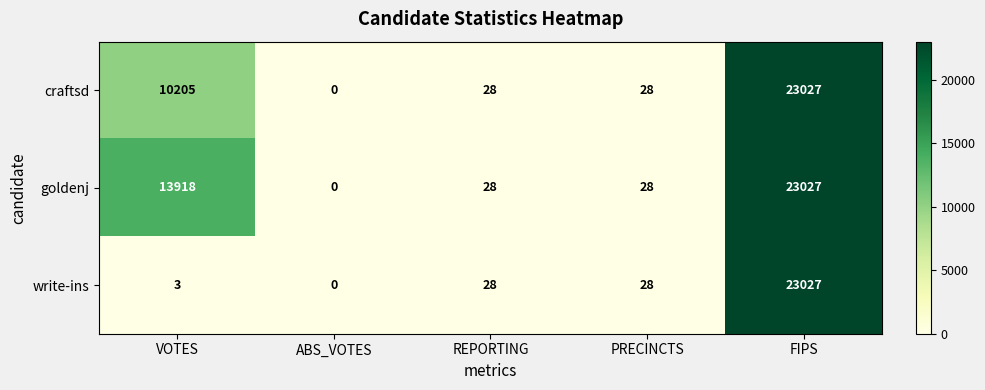

Reading left to right, list all the values displayed in this chart.

craftsd: 10205	0	28	28	23027
goldenj: 13918	0	28	28	23027
write-ins: 3	0	28	28	23027